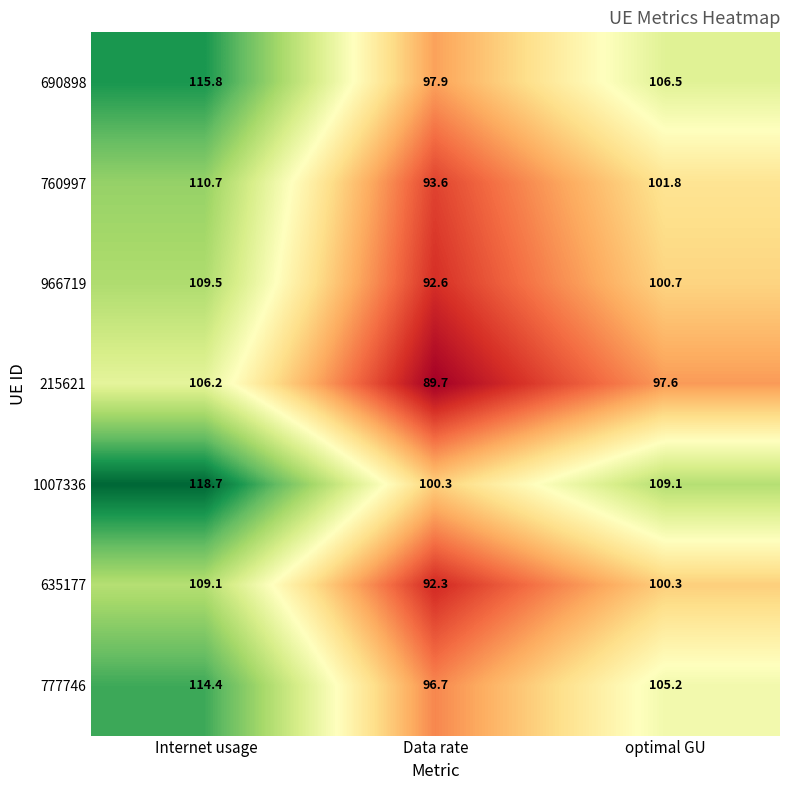

Reading right to left, list all the values displayed in this chart.

690898: optimal GU=106.5	Data rate=97.9	Internet usage=115.8
760997: optimal GU=101.8	Data rate=93.6	Internet usage=110.7
966719: optimal GU=100.7	Data rate=92.6	Internet usage=109.5
215621: optimal GU=97.6	Data rate=89.7	Internet usage=106.2
1007336: optimal GU=109.1	Data rate=100.3	Internet usage=118.7
635177: optimal GU=100.3	Data rate=92.3	Internet usage=109.1
777746: optimal GU=105.2	Data rate=96.7	Internet usage=114.4